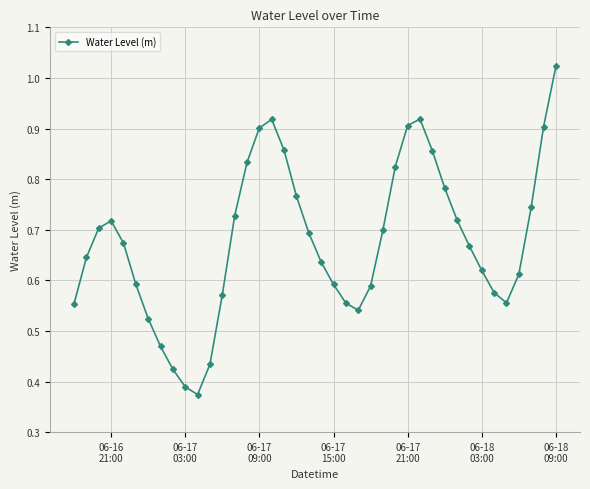

How many interior local peaks (higher than both neighbors) does the data have?

3